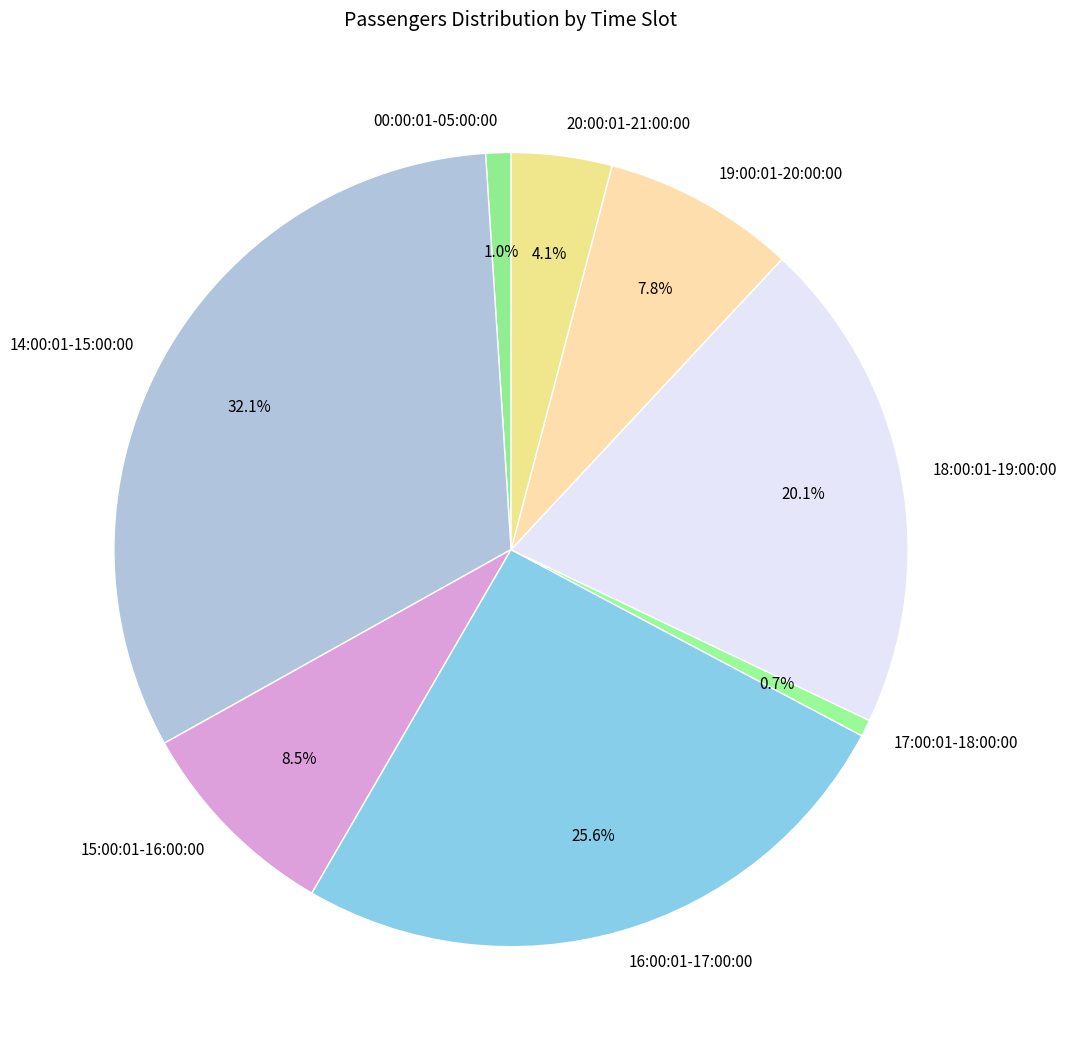

Combined, what portion of the pie is 19:00:01-20:00:00 and 17:00:01-18:00:00?

8.5%